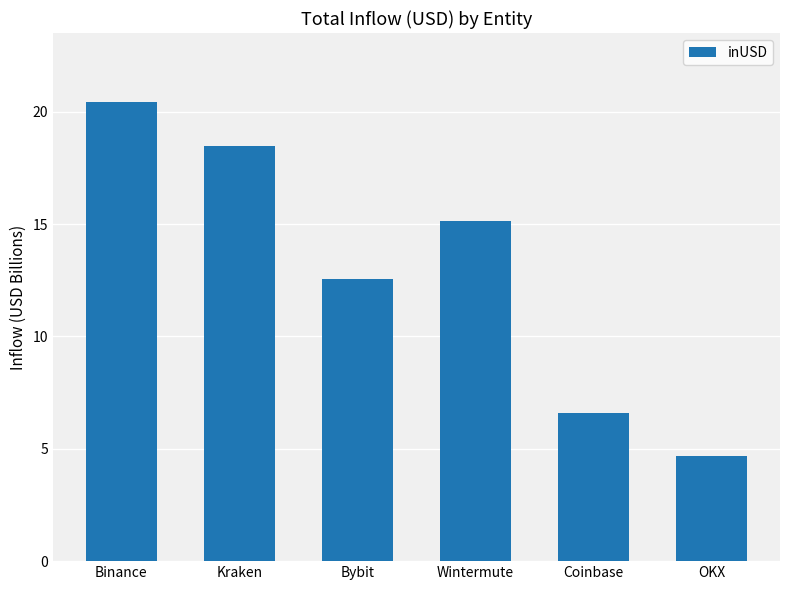

The value at Coinbase is 6.6. True or false?

True